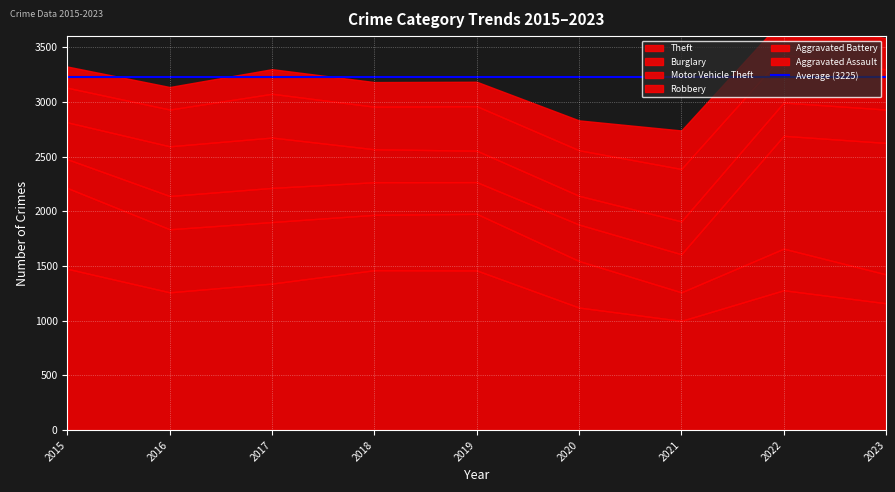

What are all the series names shown in the legend?

Theft, Burglary, Motor Vehicle Theft, Robbery, Aggravated Battery, Aggravated Assault